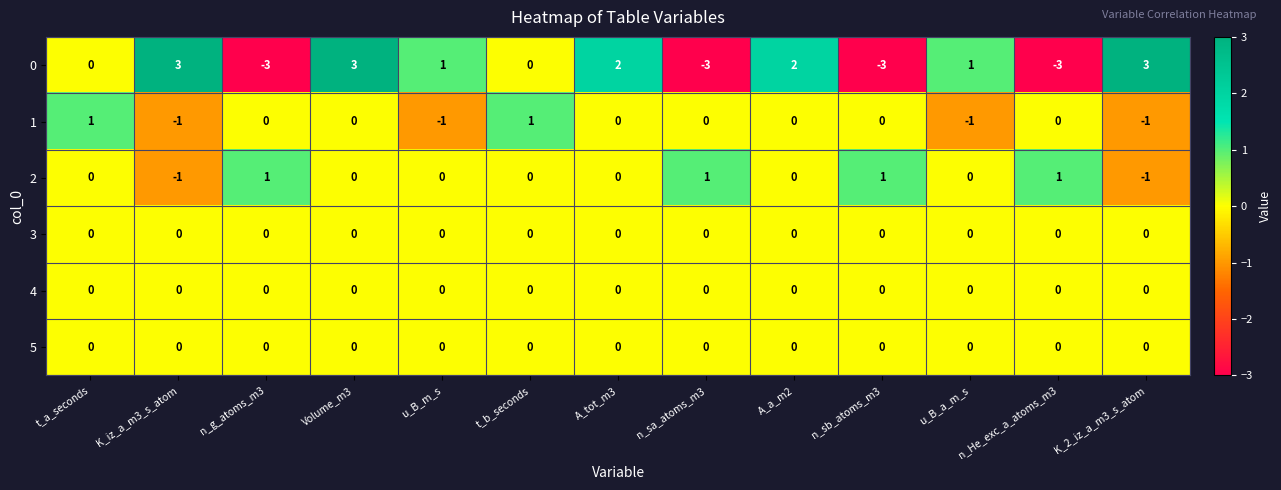

At how many categories does at least one series exceed 0?

13